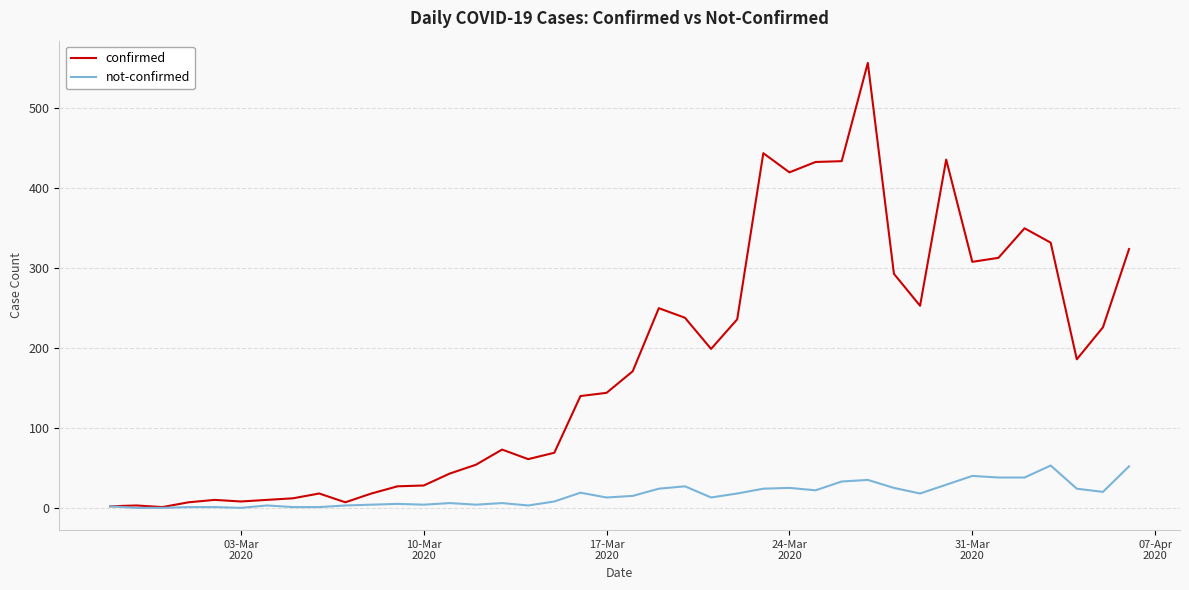

What is the maximum value for not-confirmed?

53